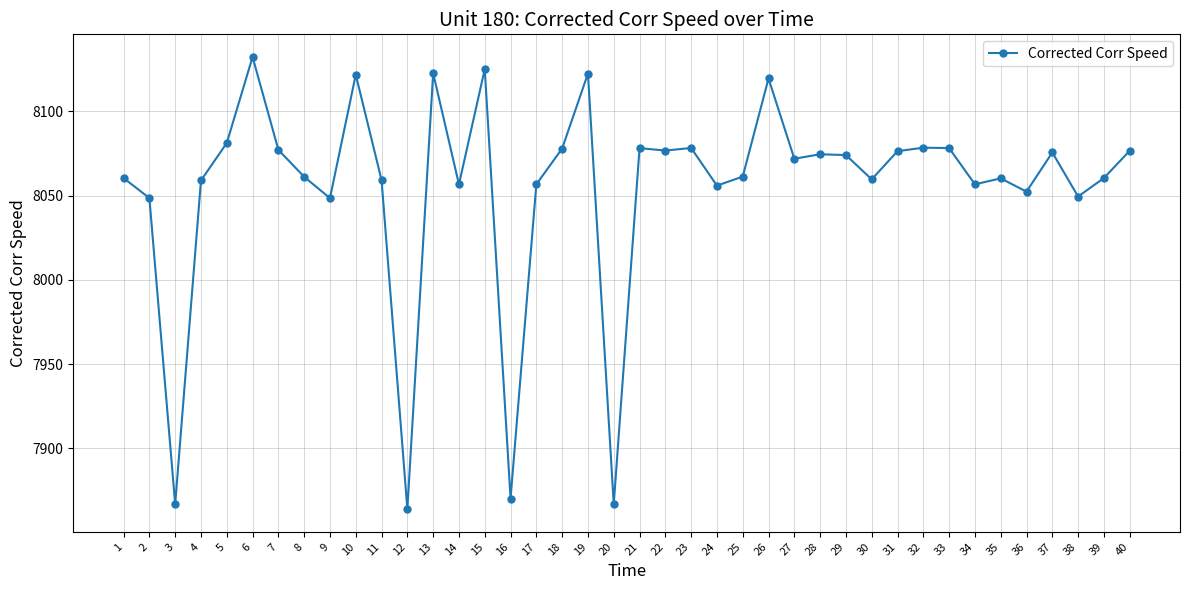

At which label does the data first exceed 8071?

5